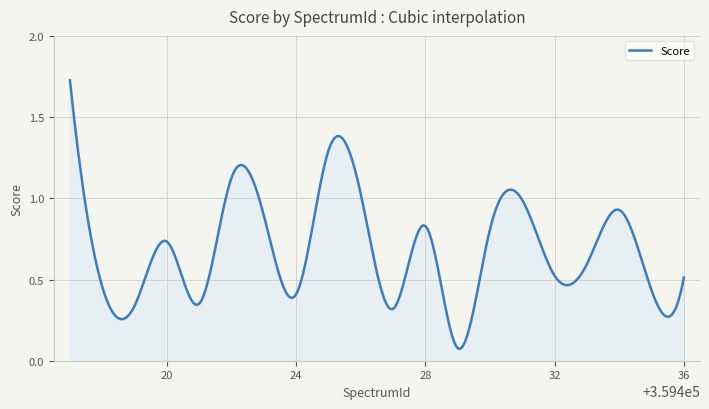

At which category does the data reach its first local peak?

3